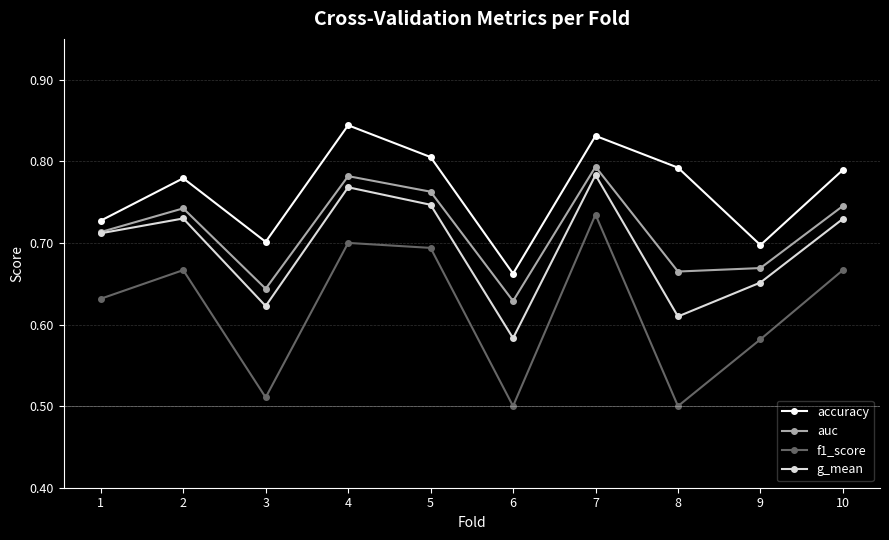

Which series has the largest total across all categories?

accuracy